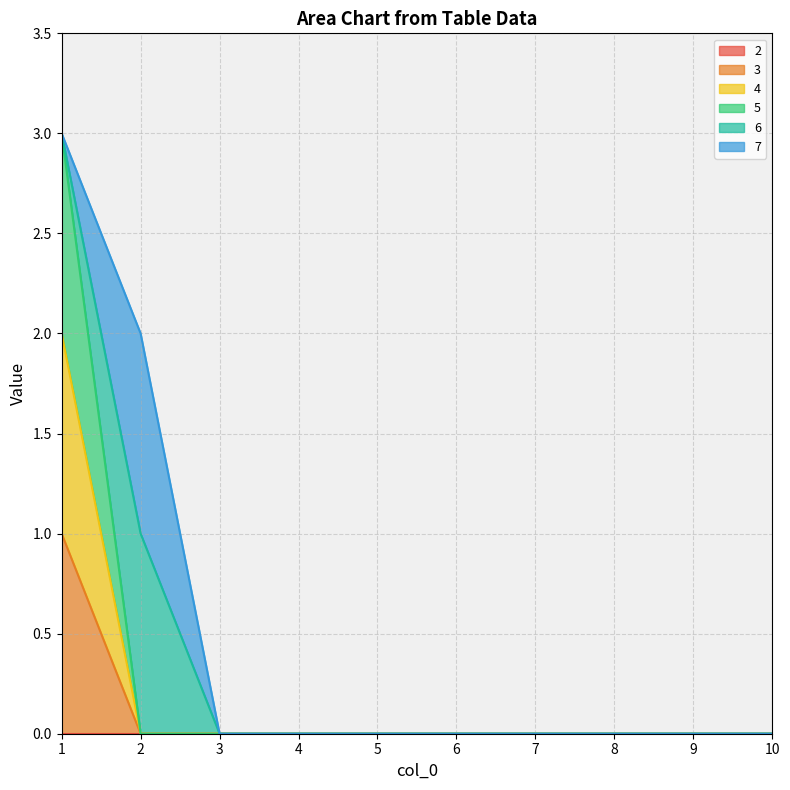

How many 4 values are between 0 and 1?

9